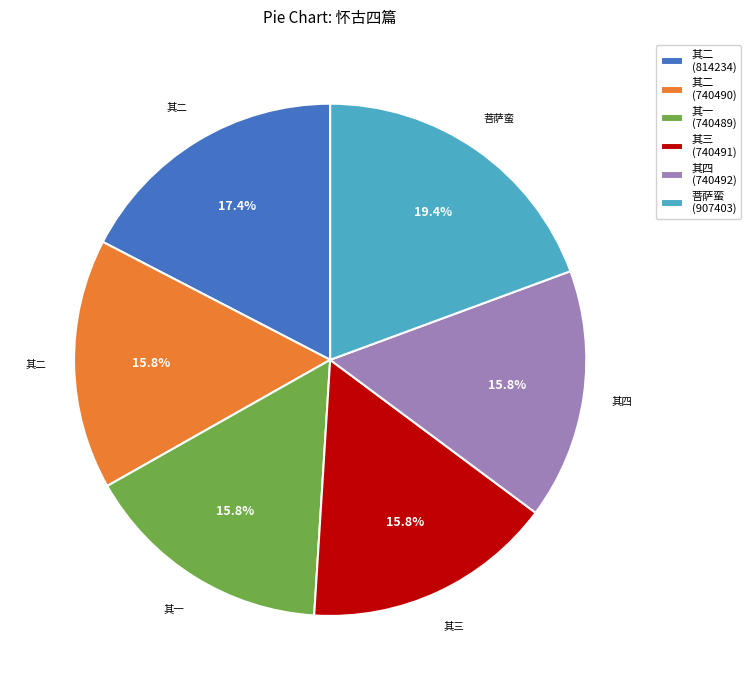

What portion of the pie excludes 其四 (740492)?

84.2%